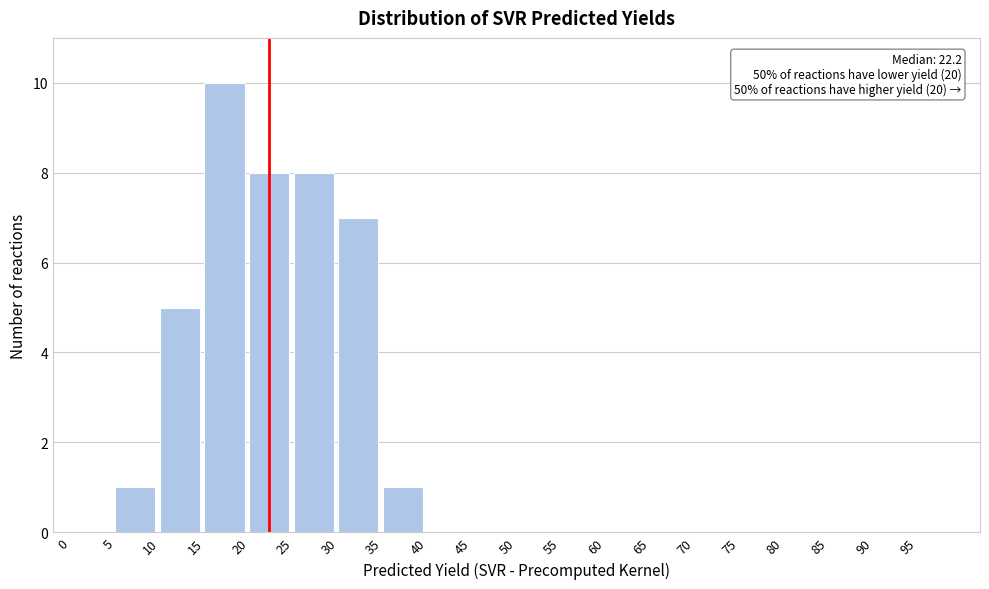

Which range on the x-axis has the tallest bar?

15 to 20